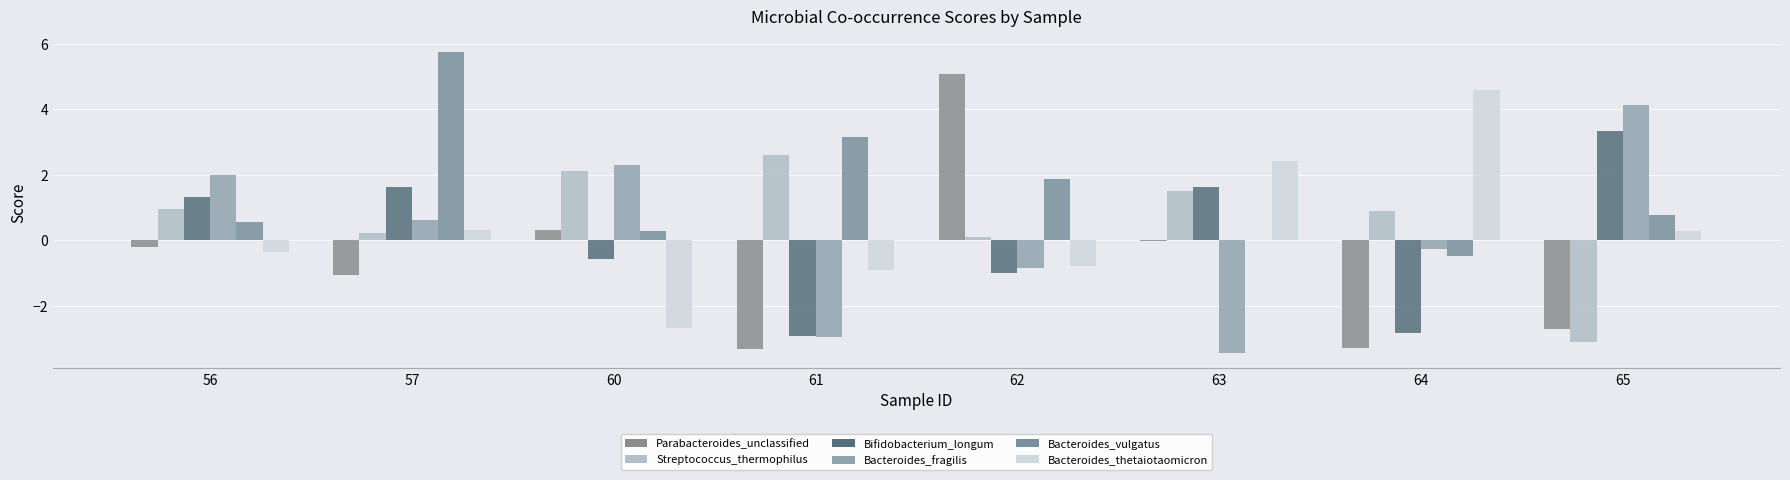

Count the number of data series in this chart.

6